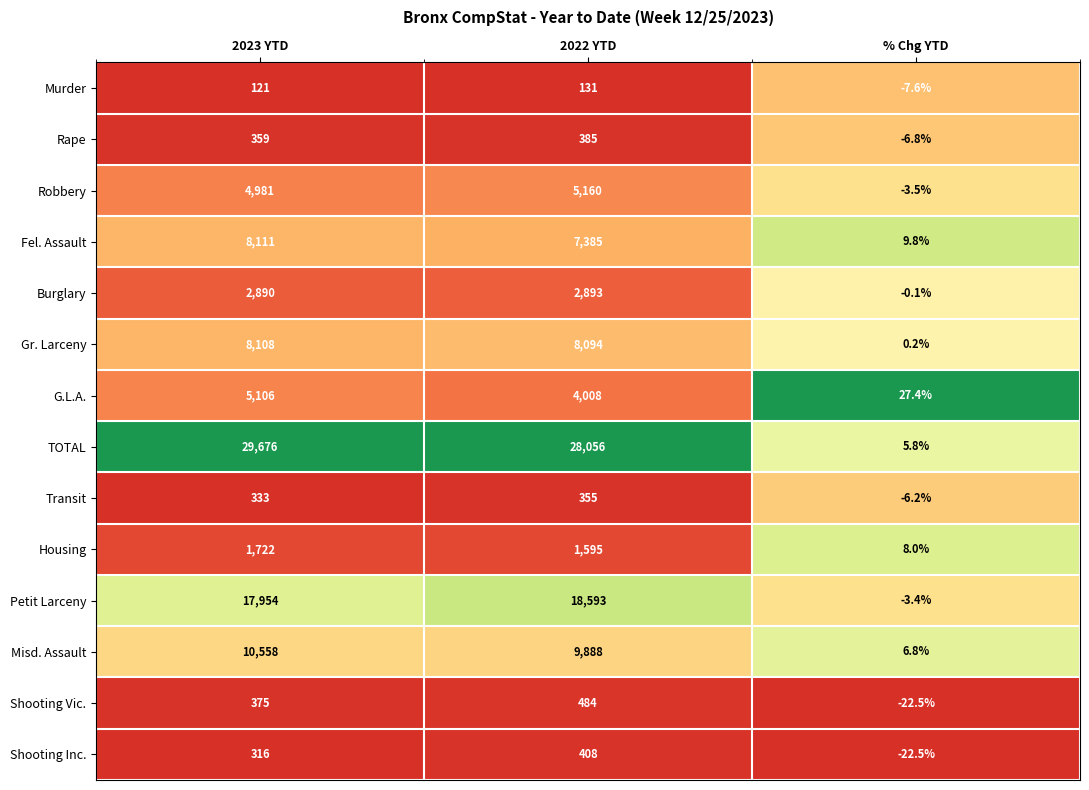

The Misd. Assault series shows 10558.0 at 2023 YTD. True or false?

True